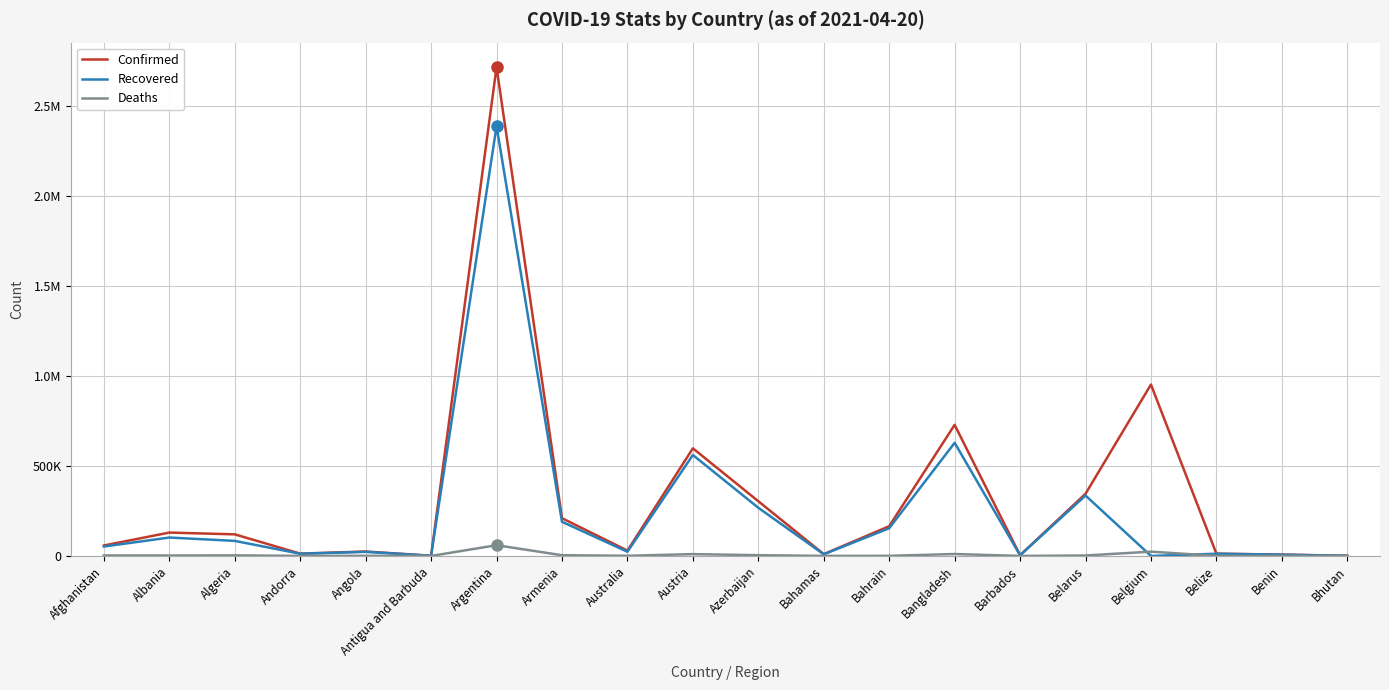

What is the difference between the highest and lowest values at Benin?

7516